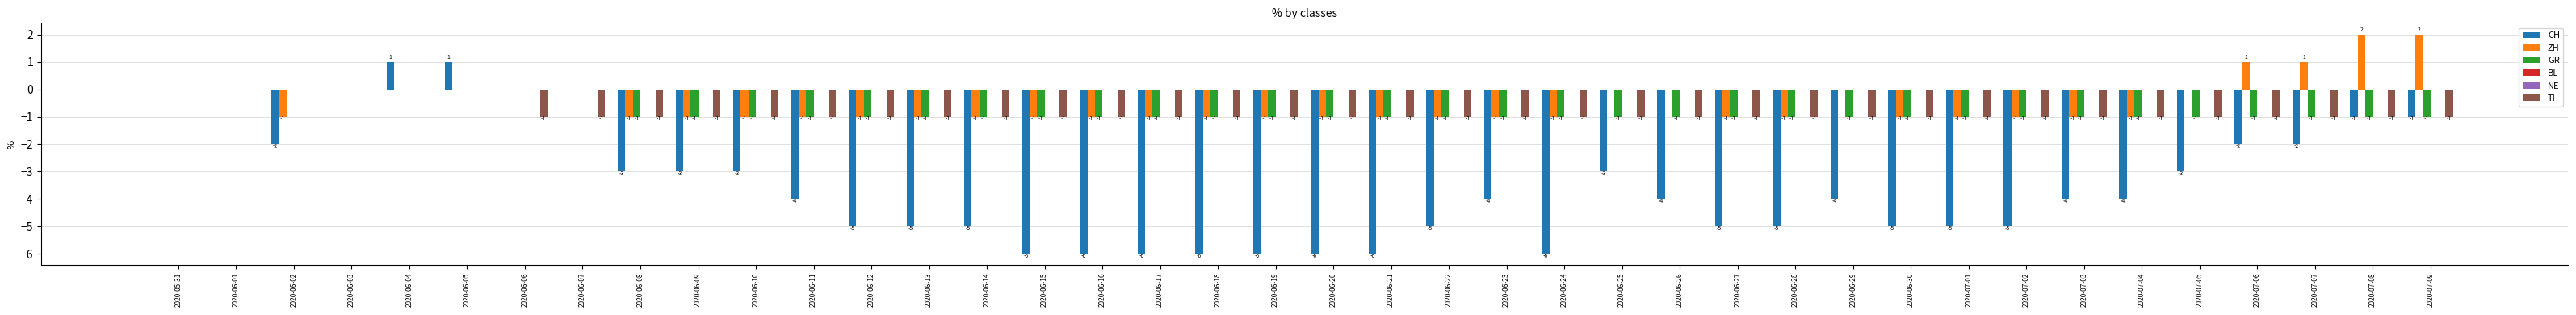

What position from the left is 2020-07-04?

35